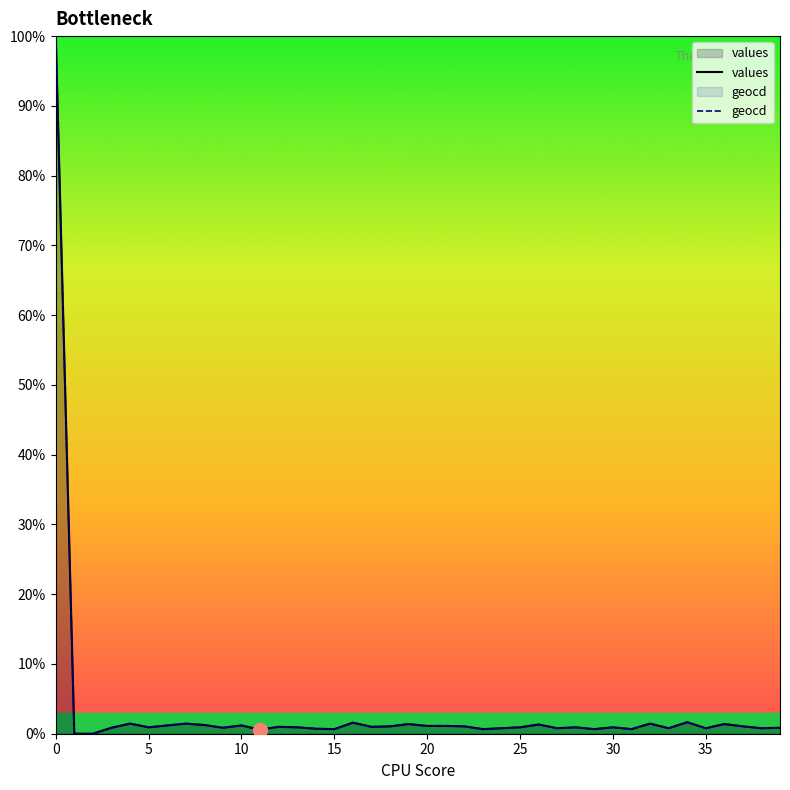

Count the number of data series in this chart.

2